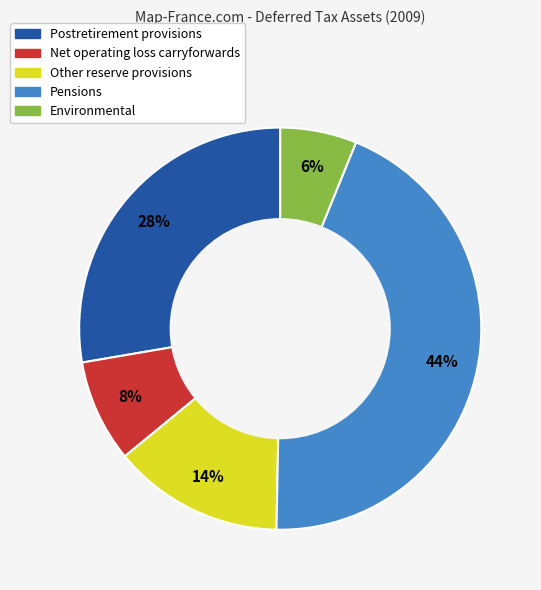

Count the number of slices in the pie.

5